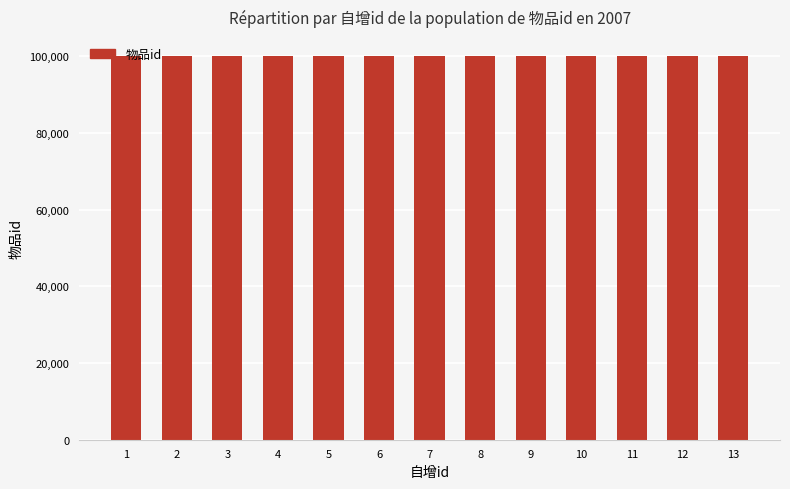

Approximately how many times larger is the value at 10 compared to 3?

1.0